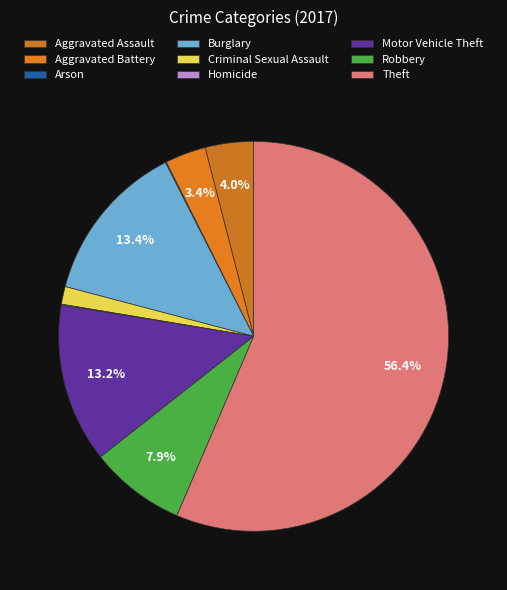

Count the number of slices in the pie.

9